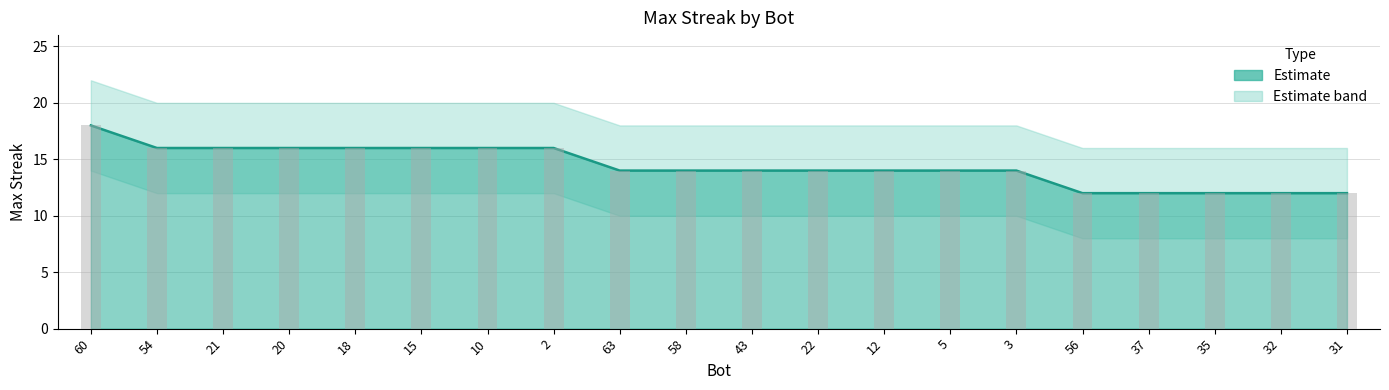

What is the change in value from 21 to 22?

-2